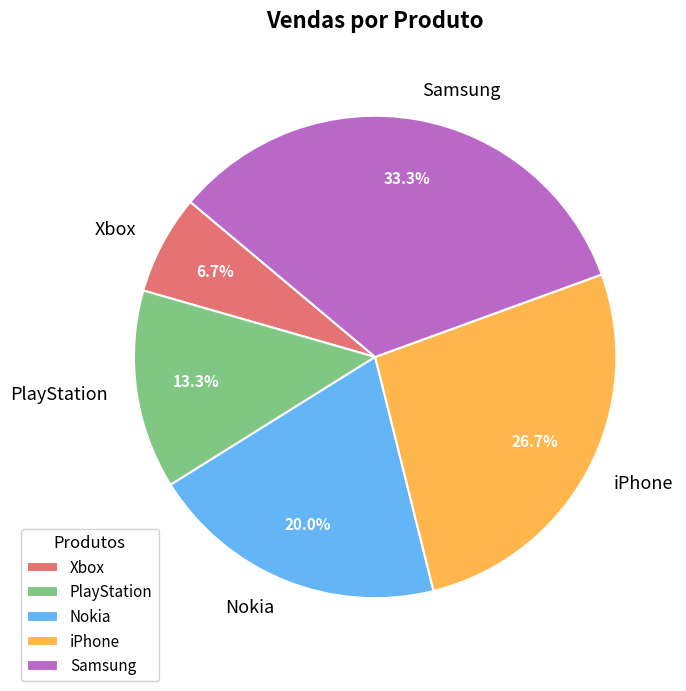

What is the smallest slice in the pie chart?

Xbox